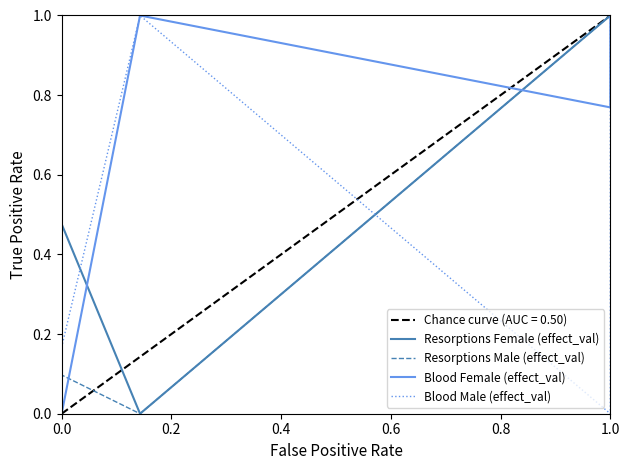

What is the maximum value for Blood Female (effect_val)?

1.0